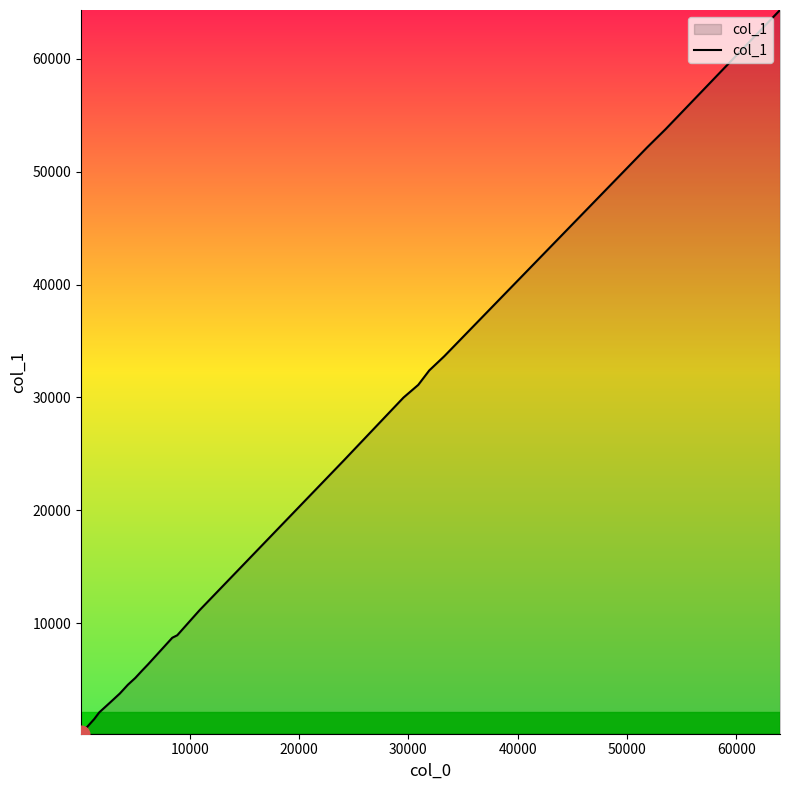

What is the difference between the maximum and minimum values?

64121